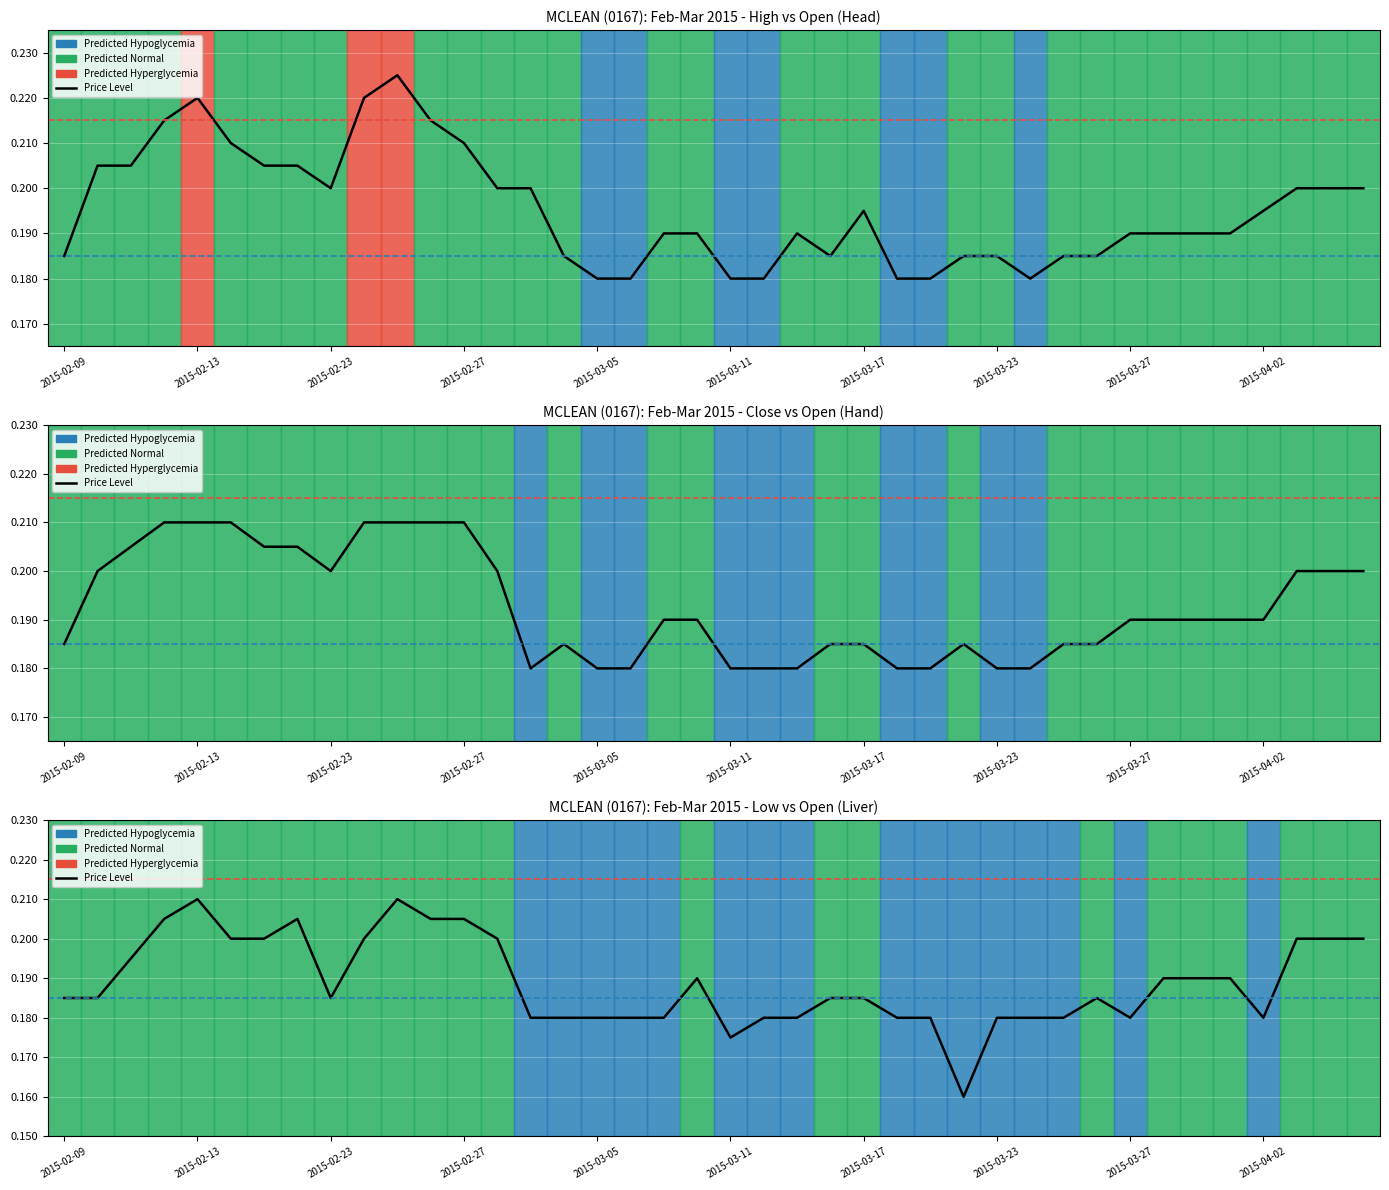

True or false: close and low cross at least once.

False